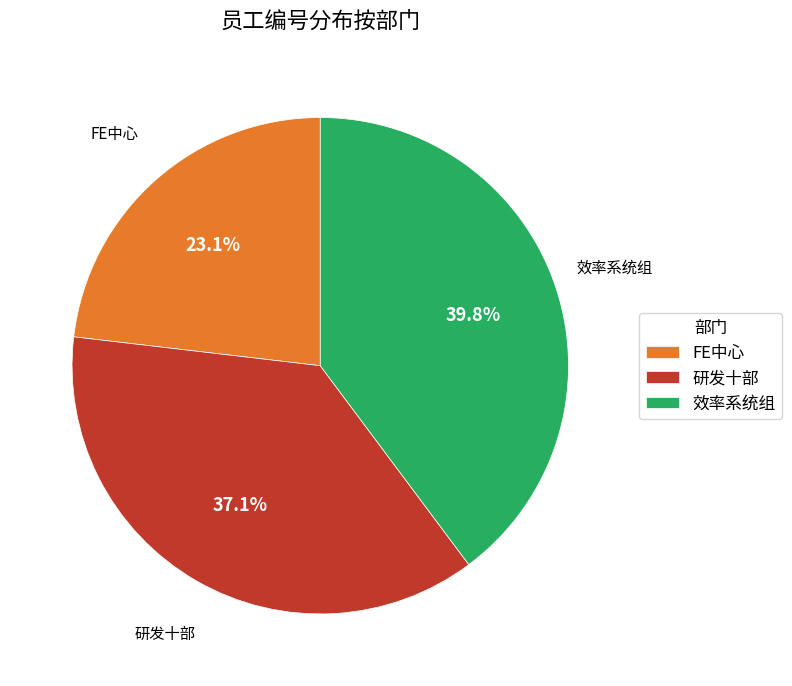

To the nearest percent, what portion does FE中心 represent?

23%